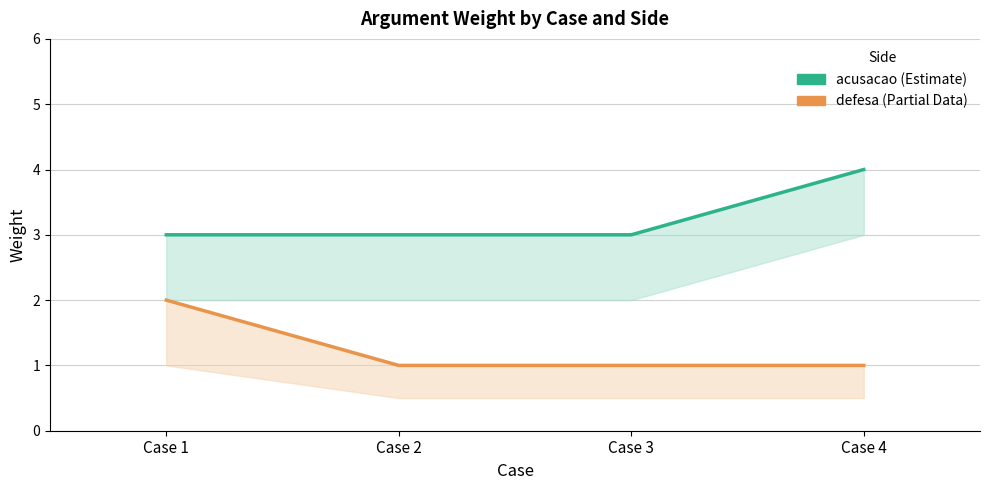

Is this an area chart (filled region under the line)?

No